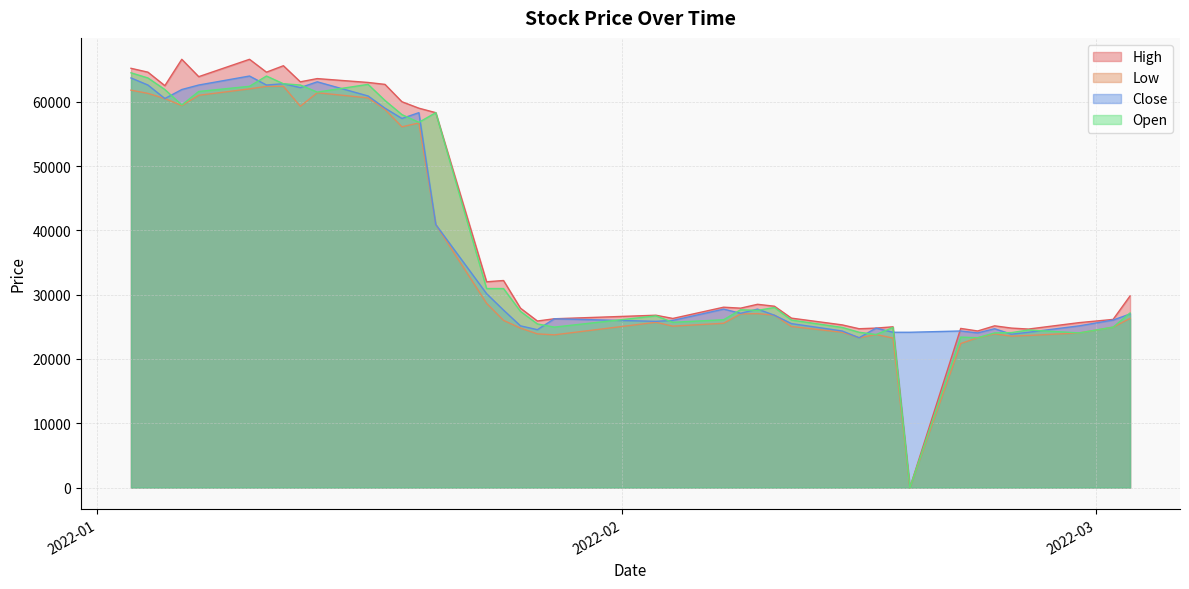

What is the difference between the Close values at 2022-02-18 and 2022-01-18?

34850